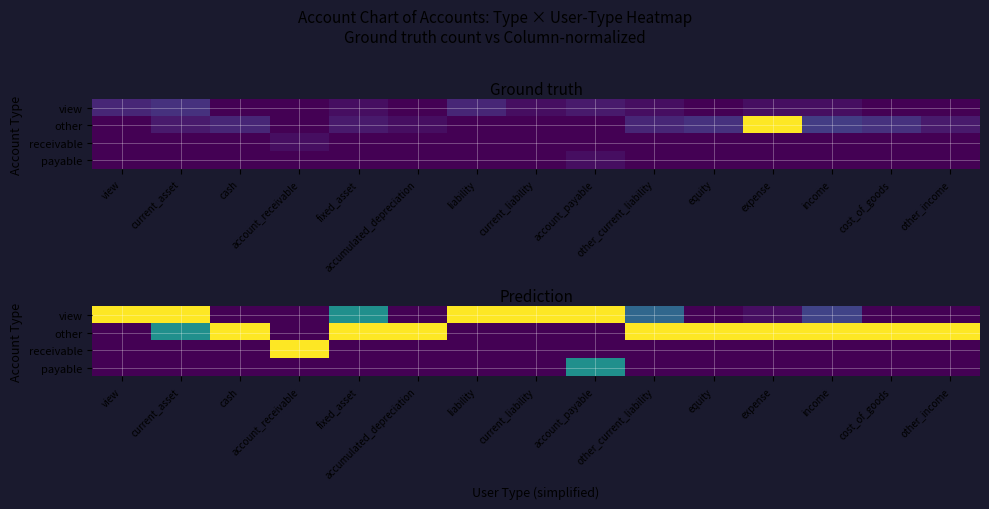

List the series in order of their peak value, lowest first.

payable, receivable, view, other